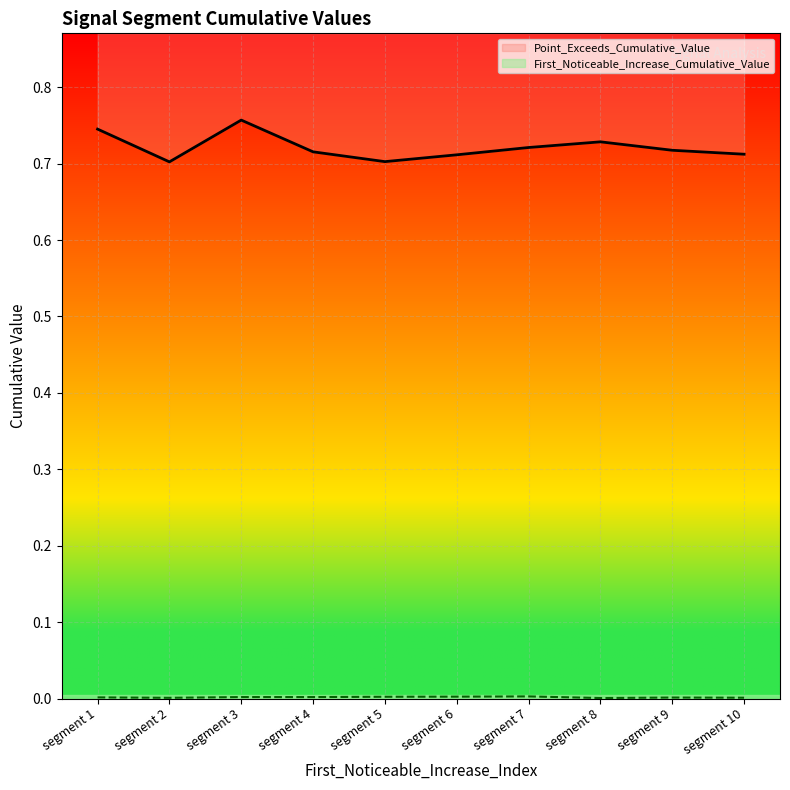

The value of First_Noticeable_Increase_Cumulative_Value at segment 3 is 0.0. True or false?

True